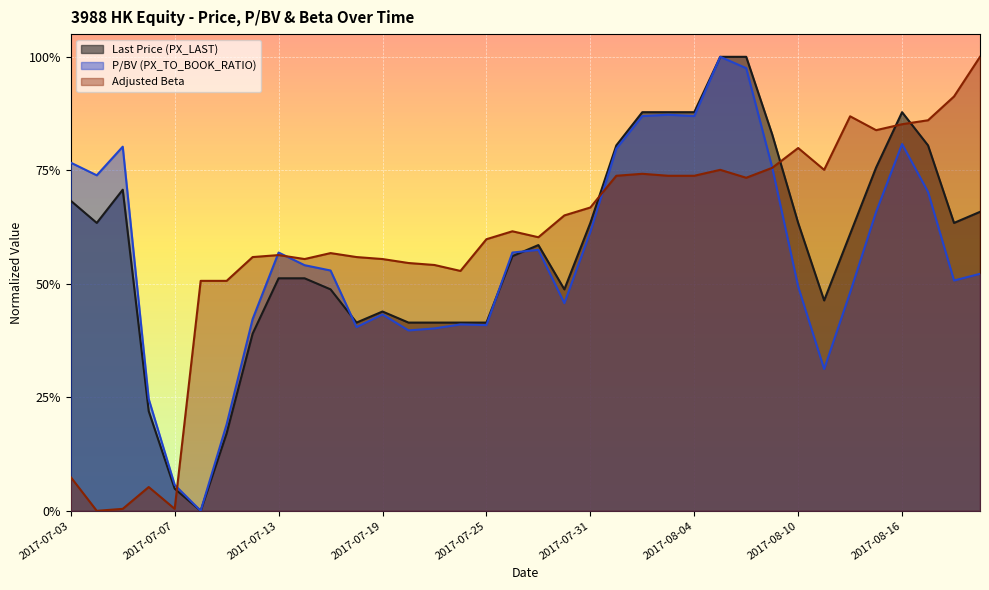

How many times do Last Price (PX_LAST) and P/BV (PX_TO_BOOK_RATIO) cross each other?

3